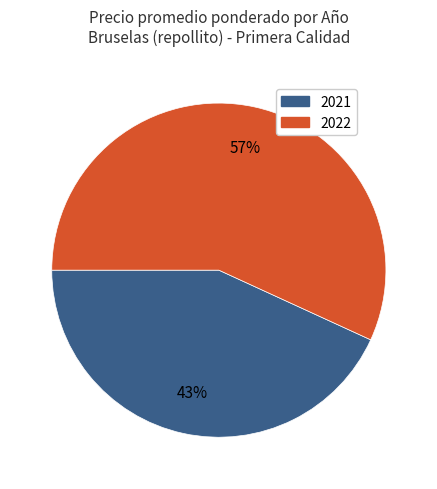

To the nearest percent, what is the difference between the largest and smallest slice percentages?

14%